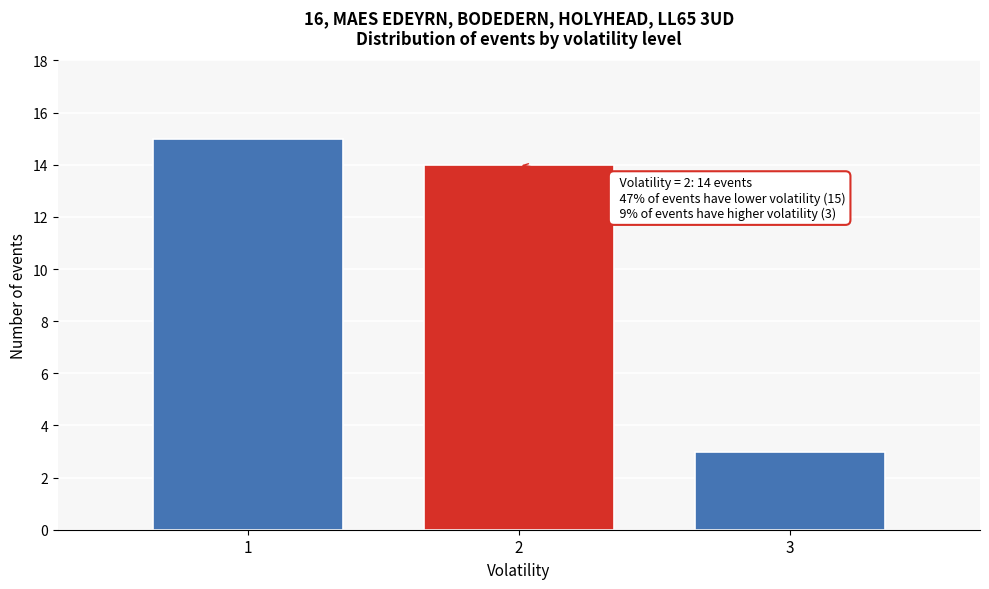

Reading left to right, extract all data points from this chart.

1=15	2=14	3=3